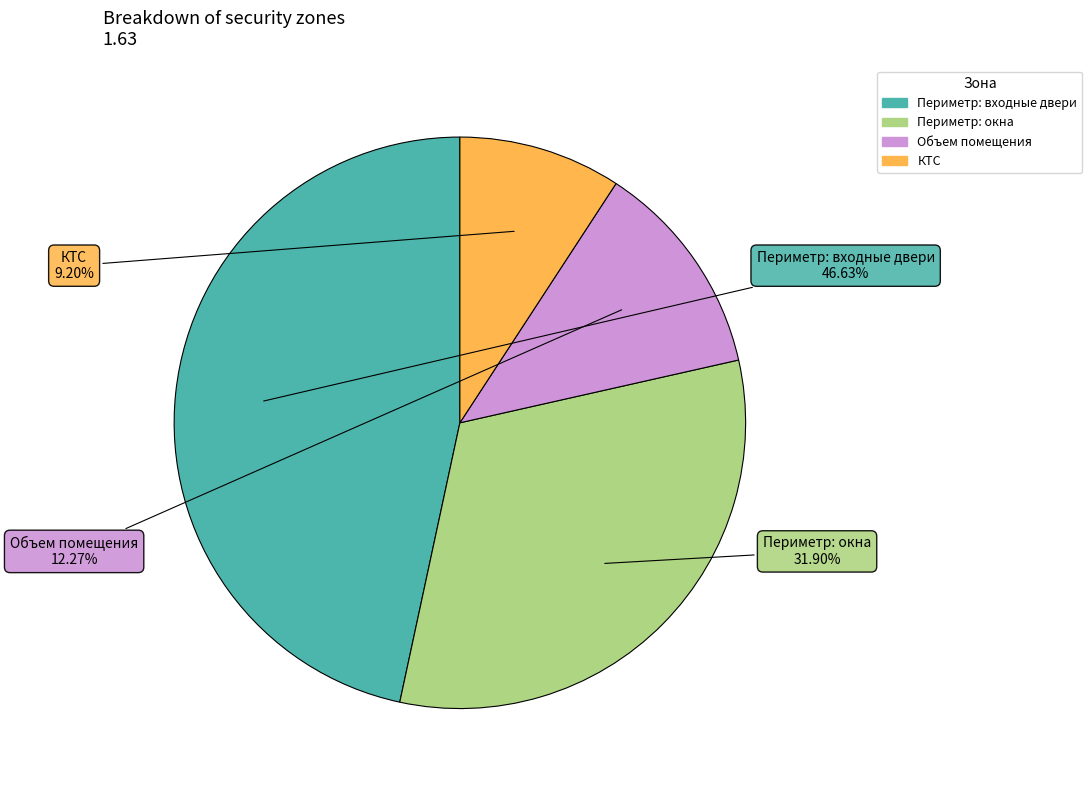

Combined, do Периметр: окна and Объем помещения account for over 50%?

No